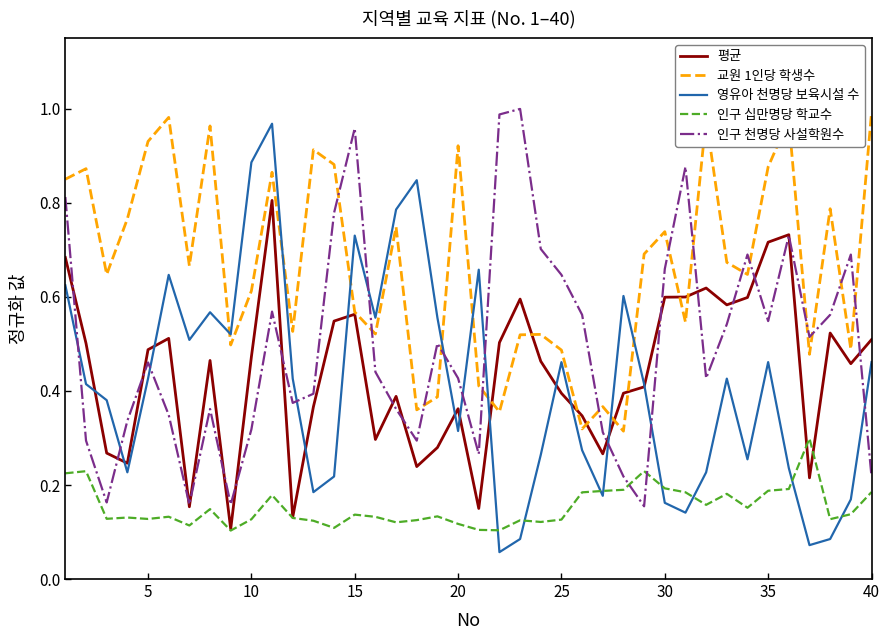

Which series has the largest total across all categories?

교원 1인당 학생수